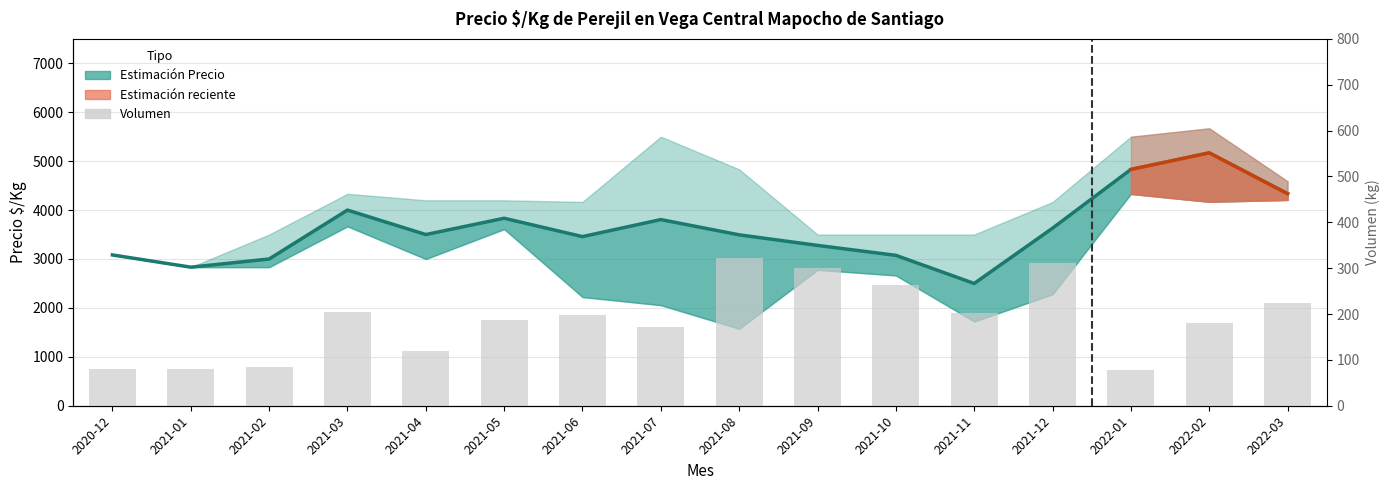

What is the sum of the Precio Promedio values at 2020-12 and 2022-03?

7418